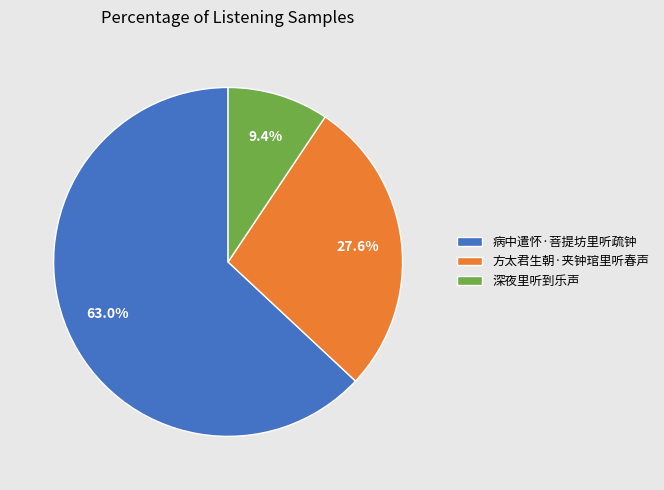

What is the smallest slice in the pie chart?

深夜里听到乐声